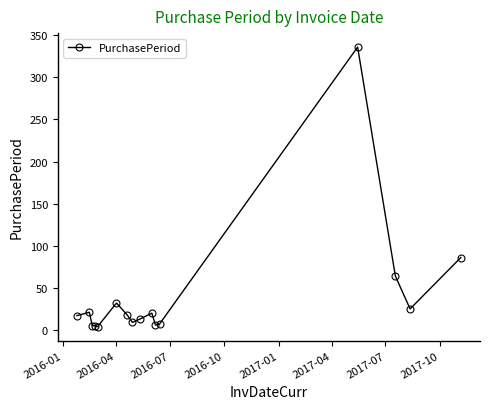

True or false: the data has more than 2 interior local peaks.

True